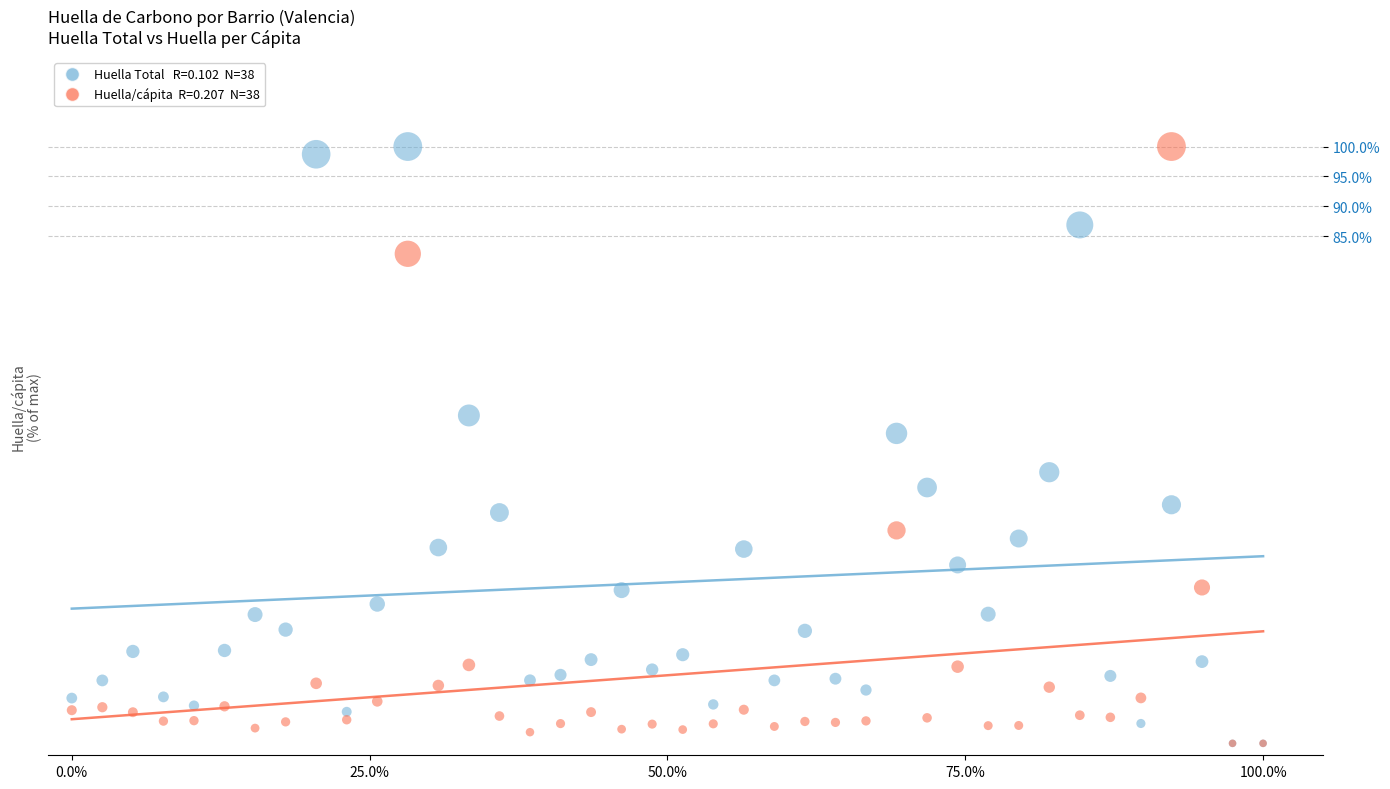

Across all series, what Y value is closest to 50?

51.9